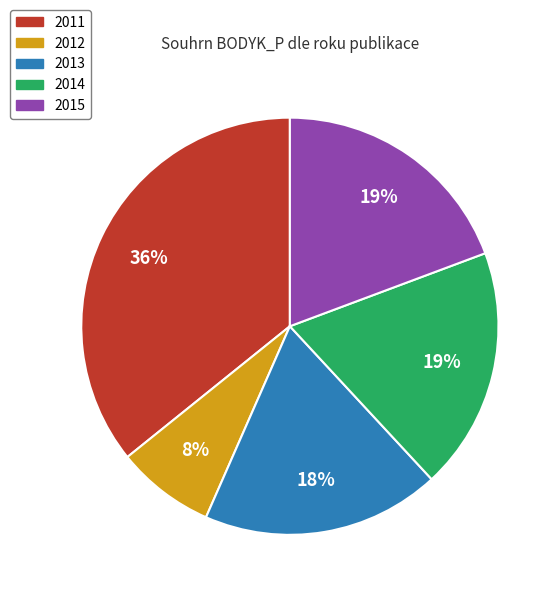

To the nearest percent, what is the average slice percentage?

20%